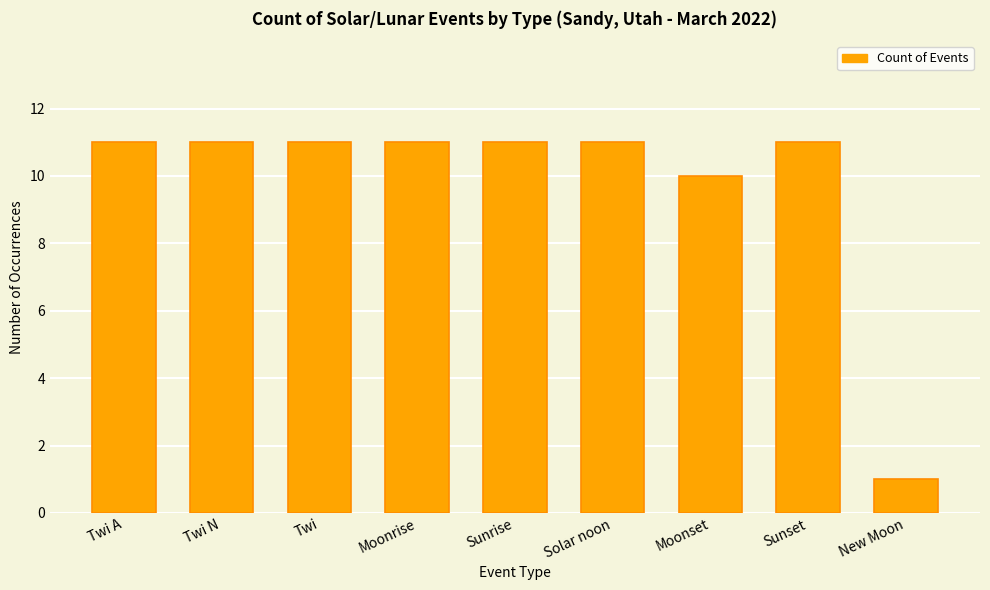

What is the difference between the maximum and minimum values?

10